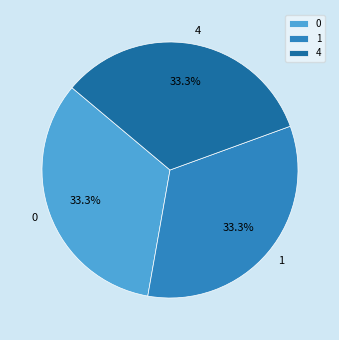

Is it true that 1 is 33% of the pie?

True